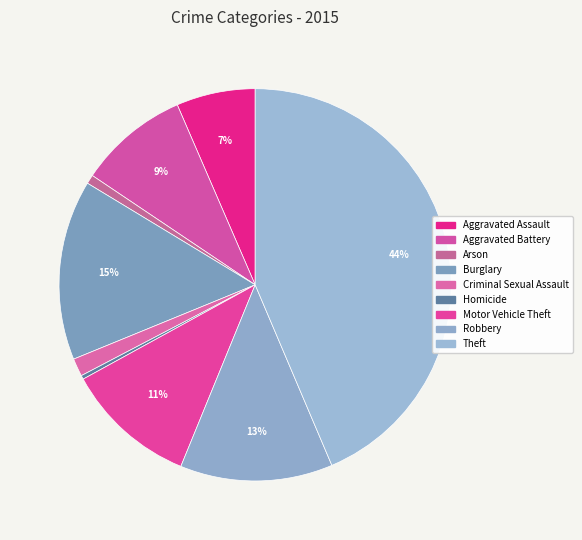

How many slices are in this pie chart?

9